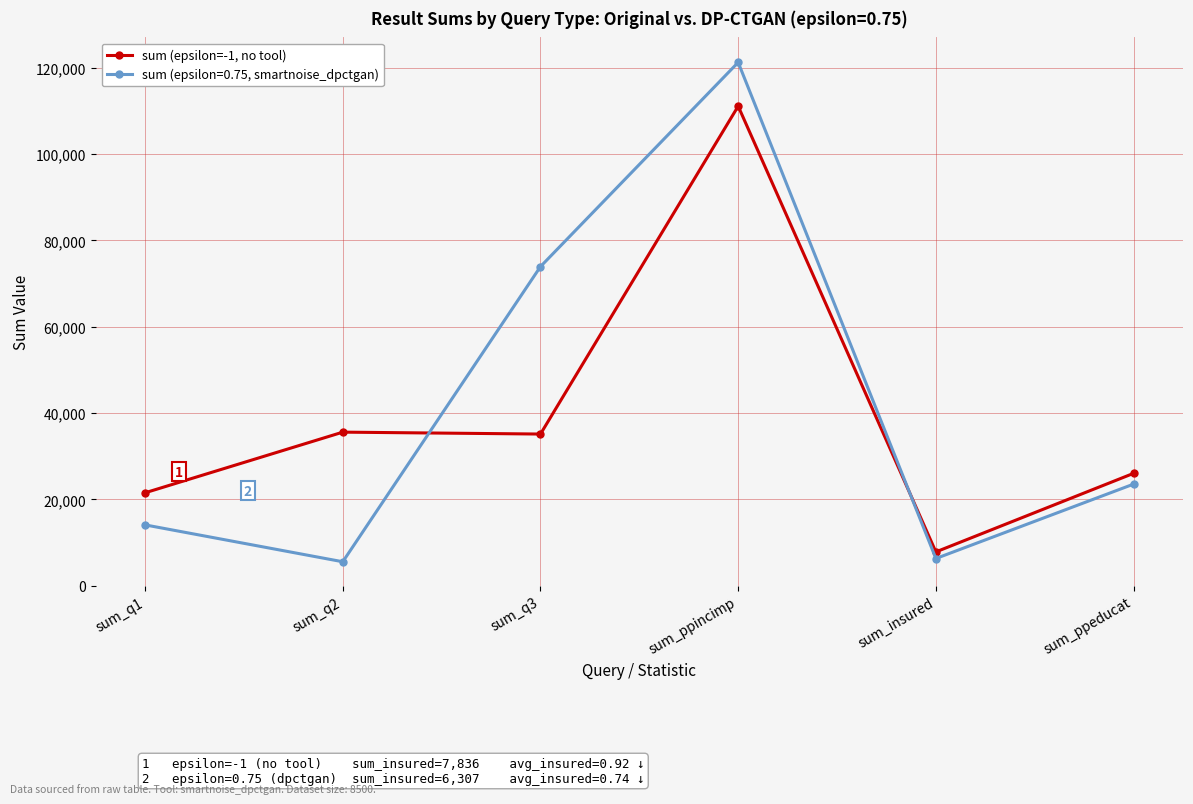

At which category does sum (epsilon=0.75, smartnoise_dpctgan) reach its first local valley?

sum_q2